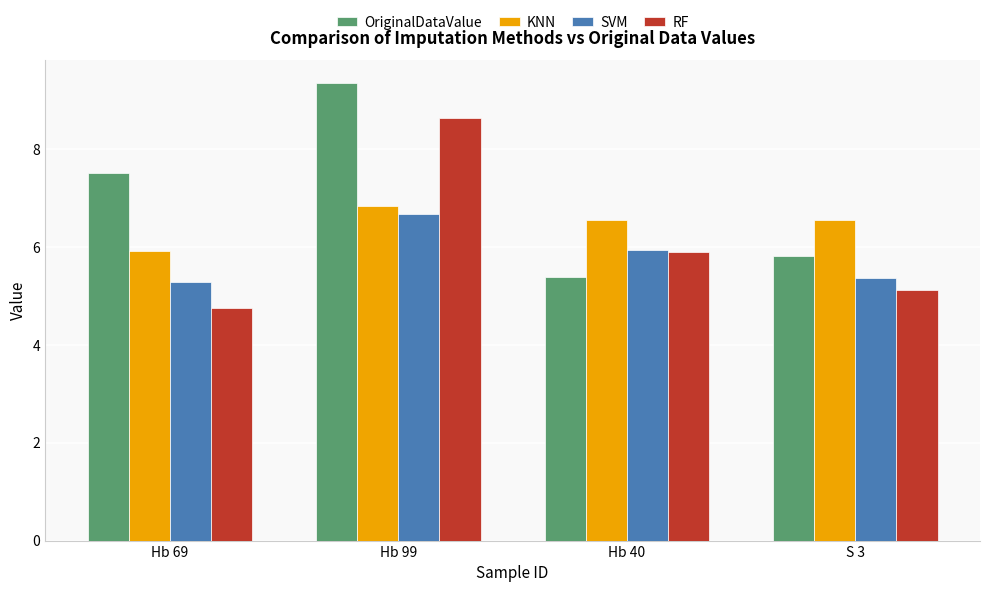

What is the average value of the OriginalDataValue series?

7.0